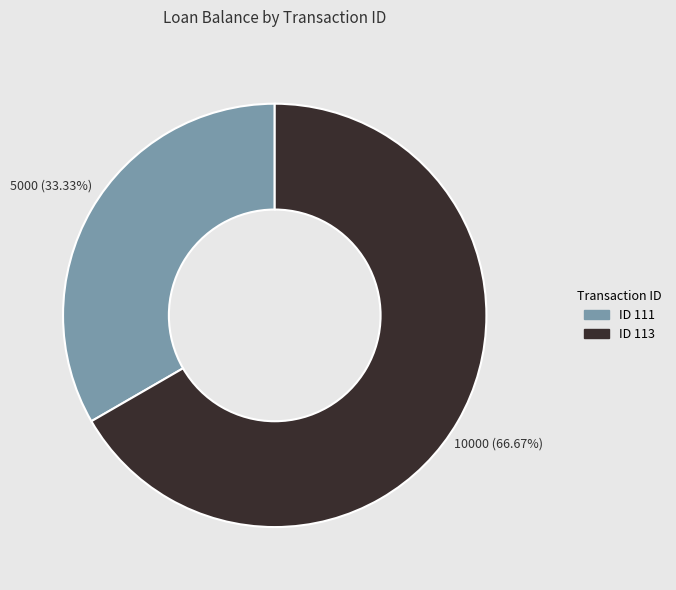

Does any single category account for the majority?

Yes